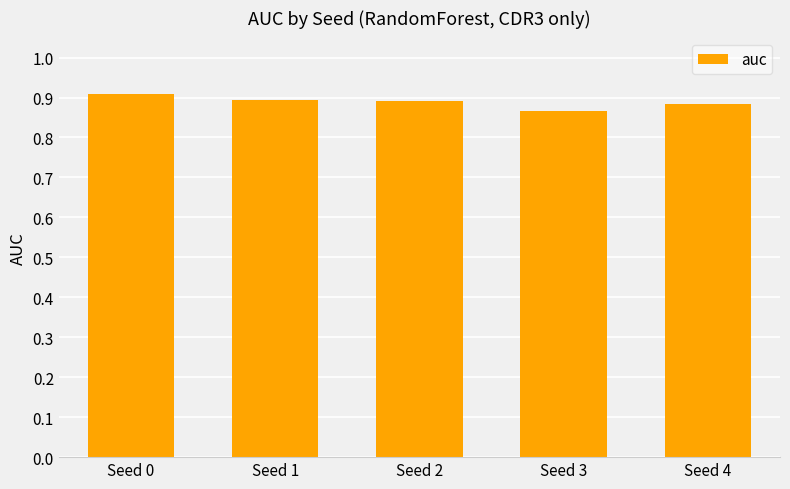

The chart shows a value of 0.9 at Seed 1. True or false?

True